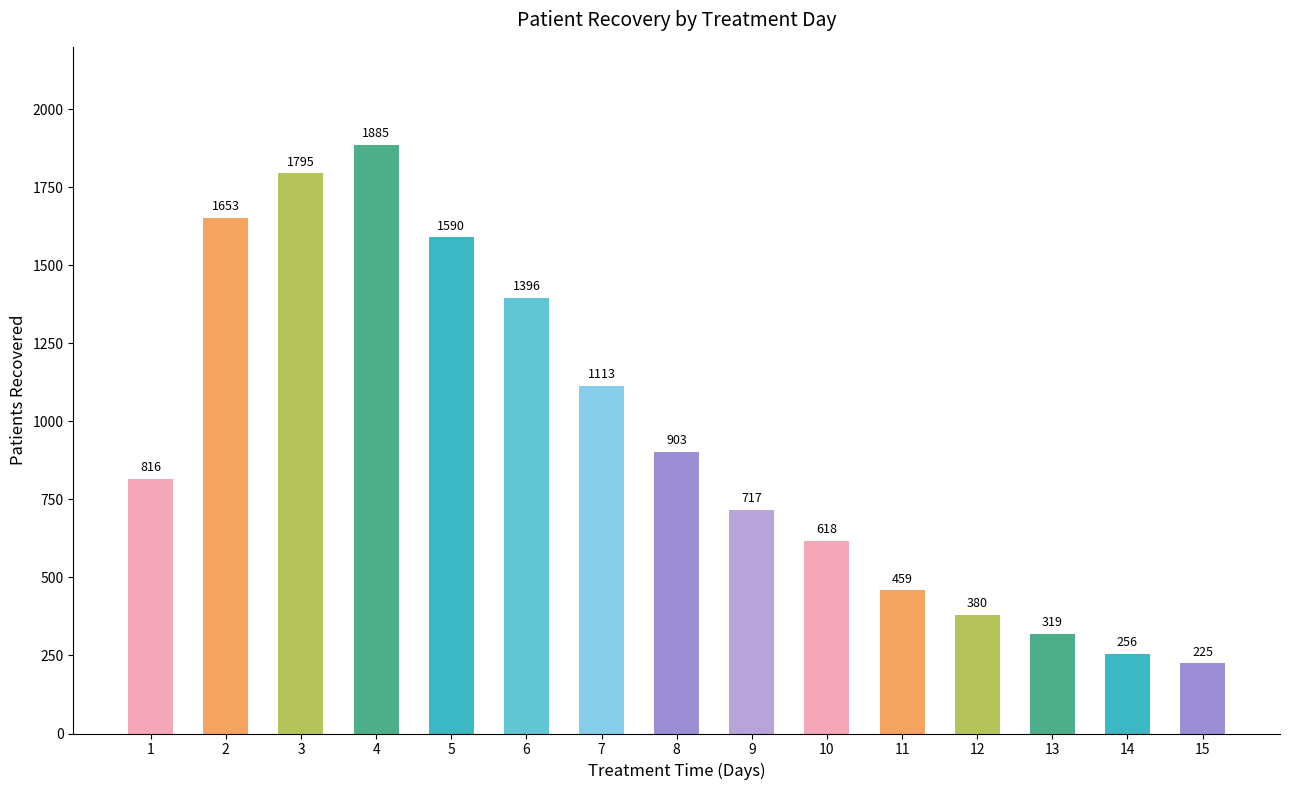

How many bars are there in total?

15